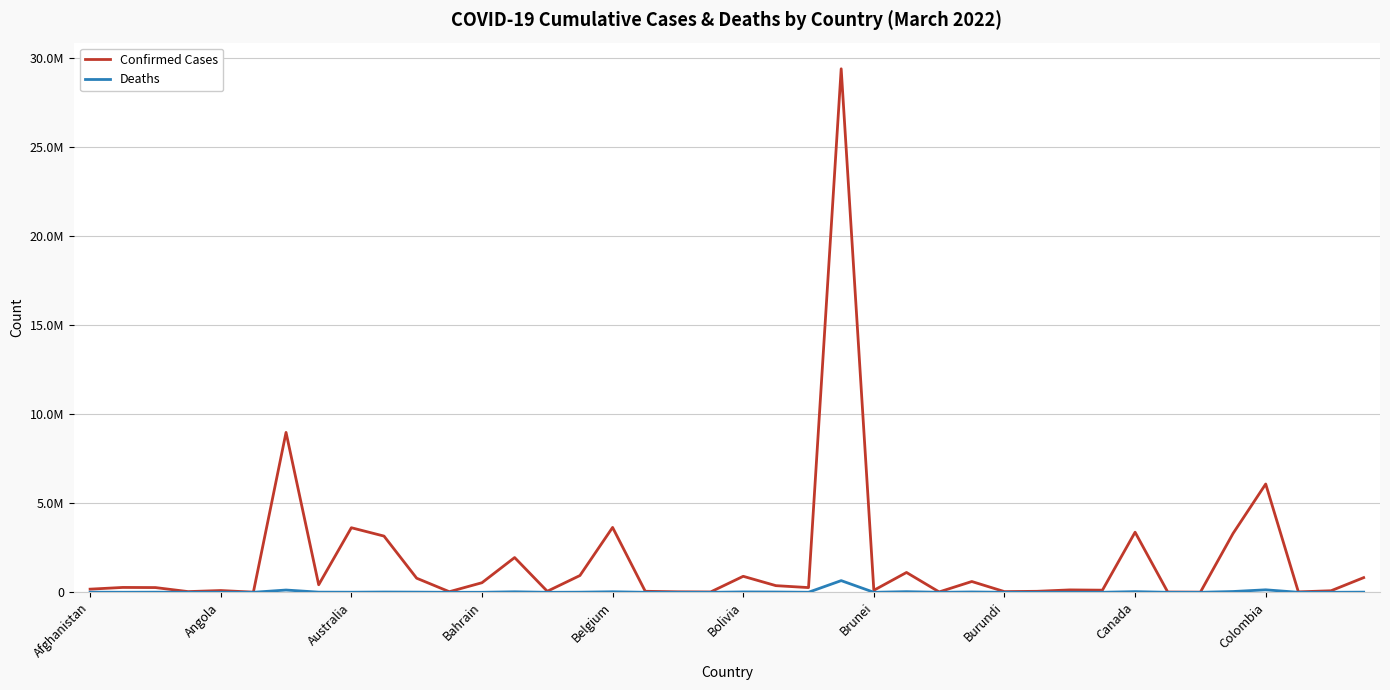

Reading left to right, list all the values displayed in this chart.

Confirmed Cases: 176409	272663	265432	38794	98927	7466	8971432	422021	3622964	3153927	790767	33194	537395	1949486	57023	941168	3640052	57034	26575	17620	897489	373105	263950	29374833	112093	1112699	20751	605347	38248	55906	134213	119322	3372060	14320	7260	3301747	6076819	24049	86315	822935
Deaths: 7645	3485	6864	152	1900	135	127187	8576	5591	15207	9611	771	1463	29111	325	6661	30408	652	163	7	21473	15614	2619	655359	166	36098	375	19409	38	401	3047	1926	37283	113	190	43879	139297	378	1335	8160